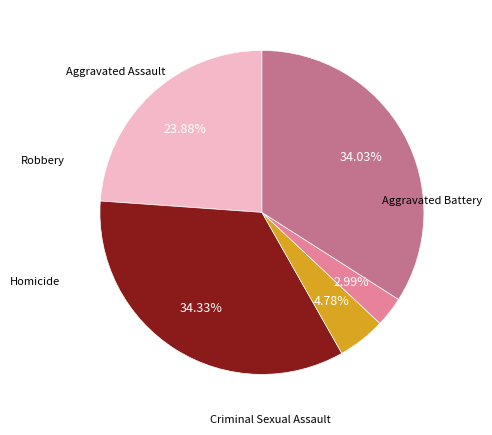

To the nearest percent, what is the average slice percentage?

20%